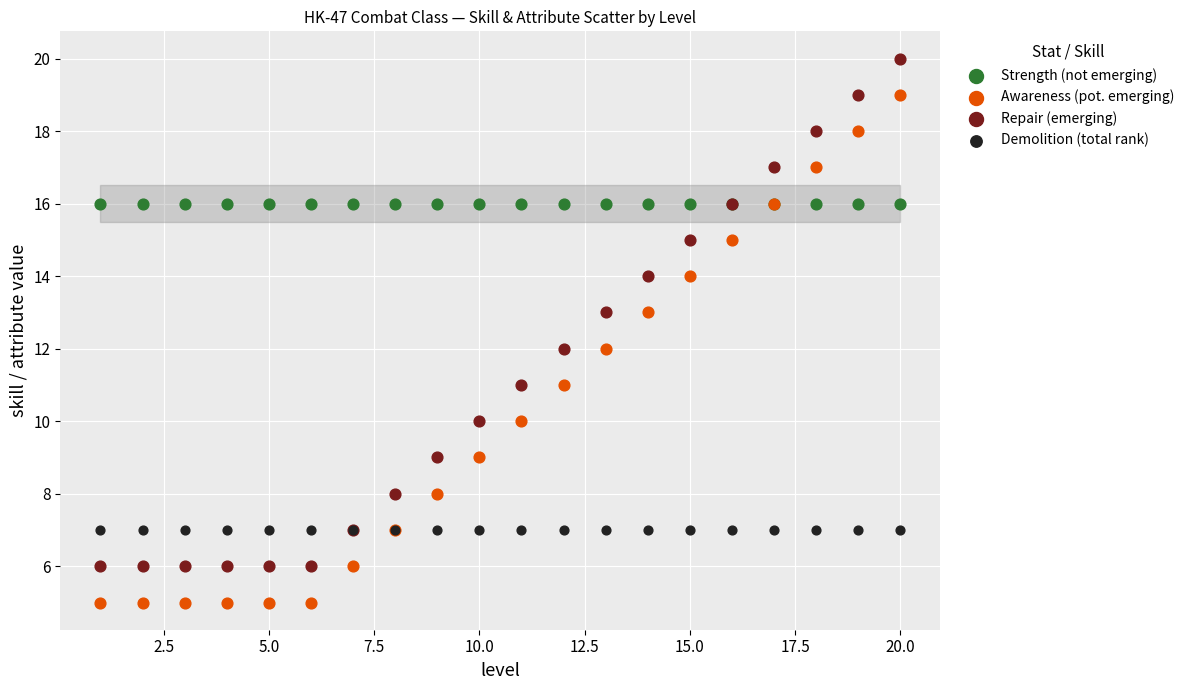

Which series reaches the maximum Y coordinate?

Repair (emerging)